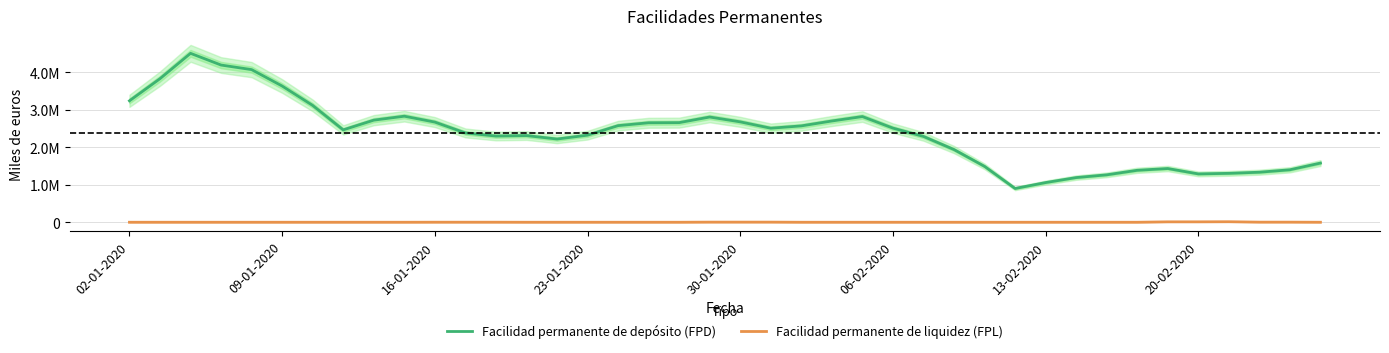

Is the value of Facilidad permanente de liquidez (FPL) at 31 greater than the value of Facilidad permanente de depósito (FPD) at 20-02-2020?

No